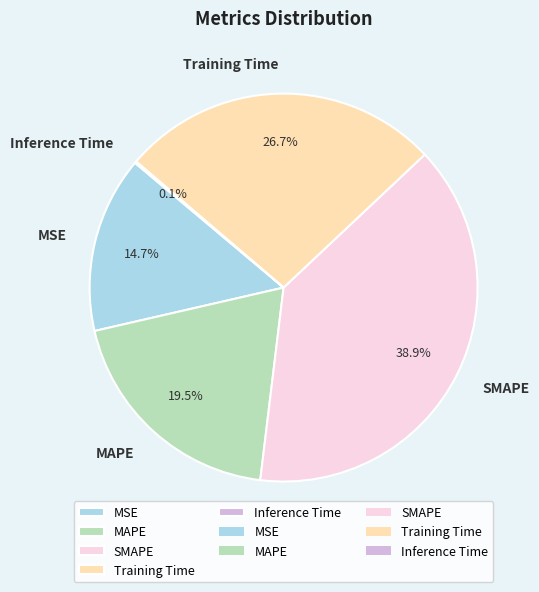

Do MSE and MAPE together represent more than half of the pie?

No